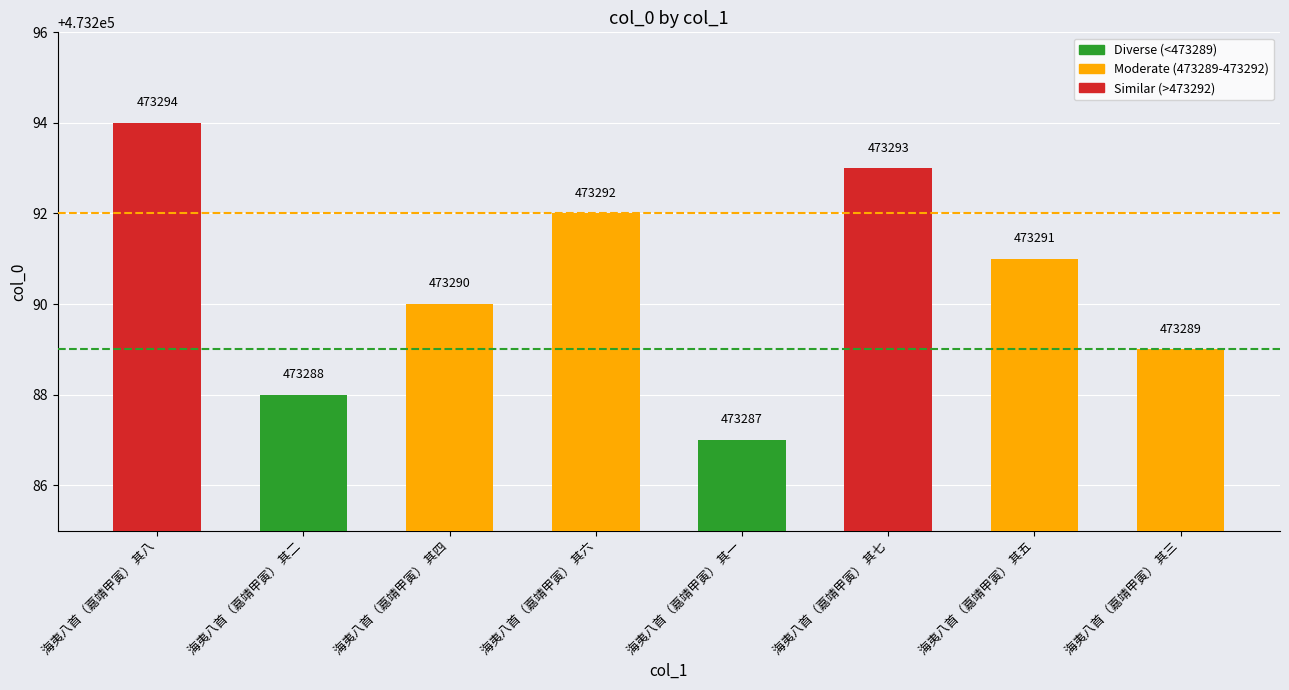

The value at 海夷八首（嘉靖甲寅） 其五 is 473291. True or false?

True